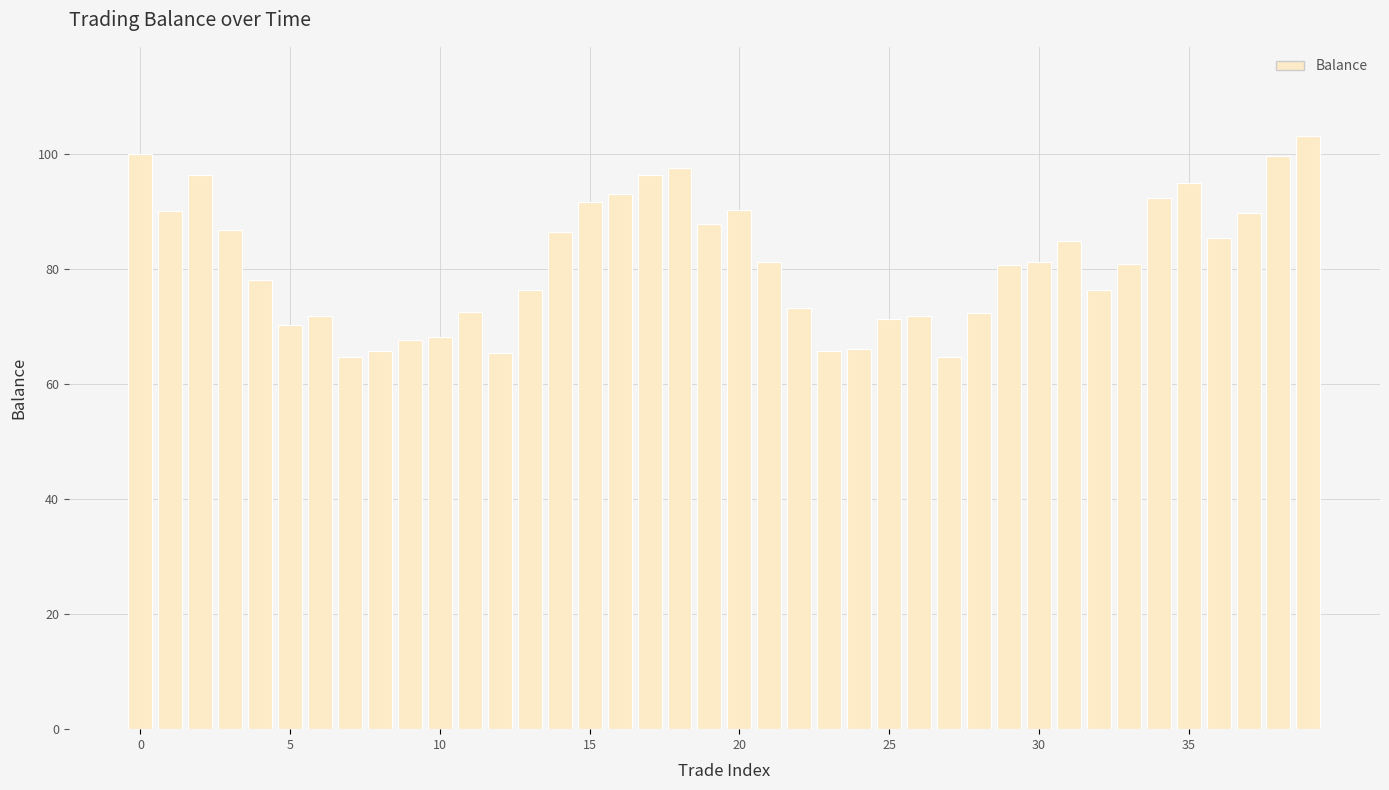

What is the smallest value displayed?

64.6